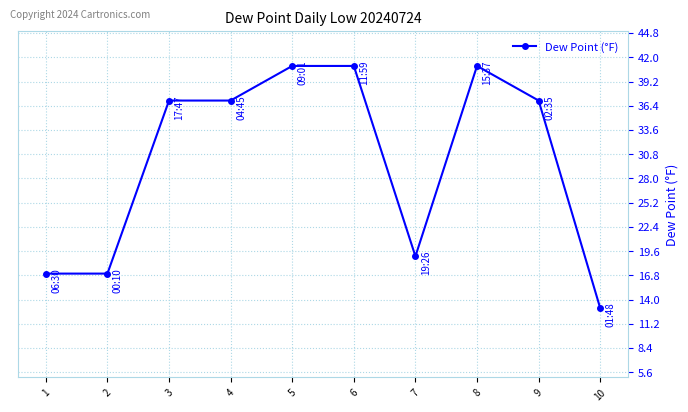

Count the number of data series in this chart.

1